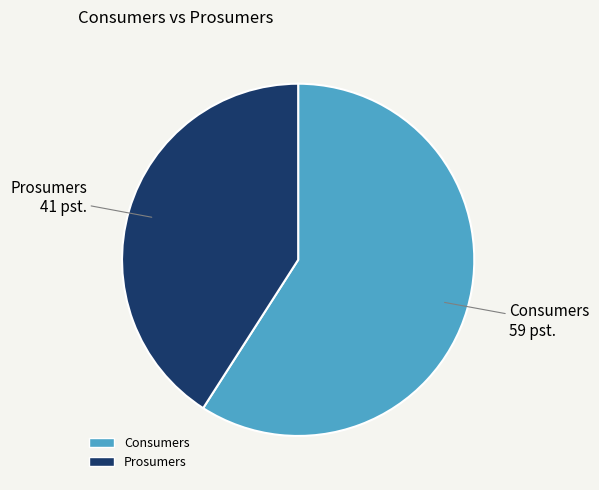

What is the ratio of the value at Consumers to the value at Prosumers?

1.4